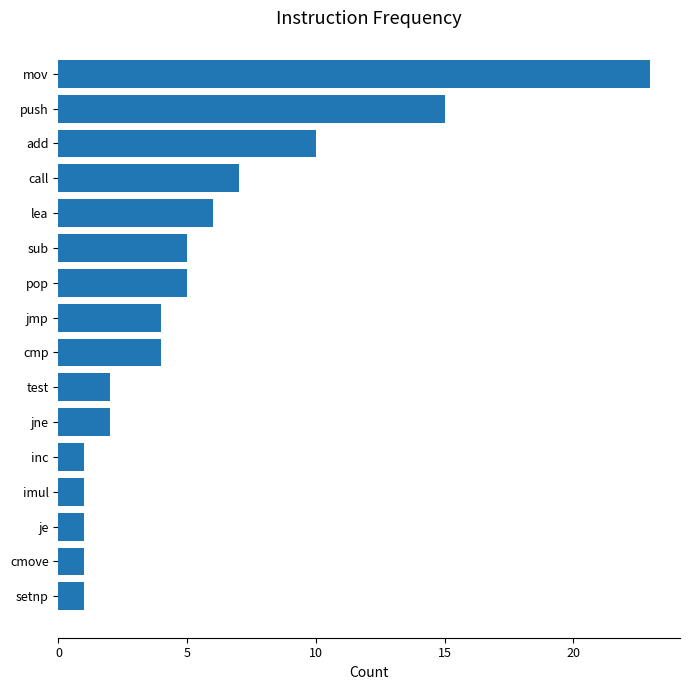

Approximately how many times larger is the value at pop compared to cmove?

5.0